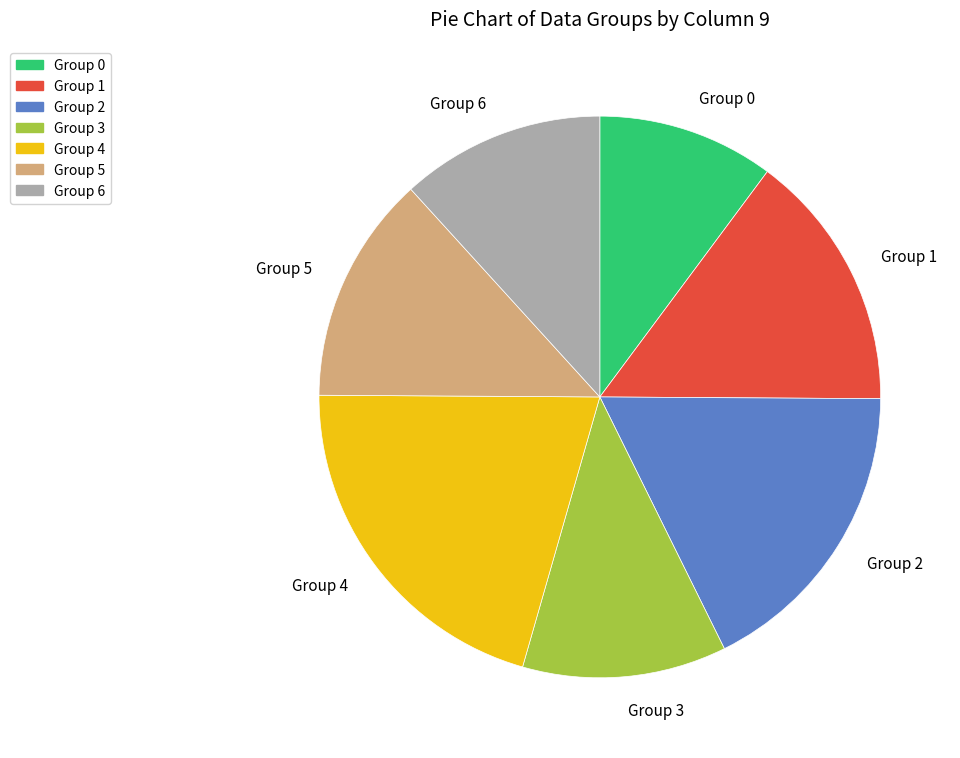

True or false: Group 5 accounts for 13% of the total.

True